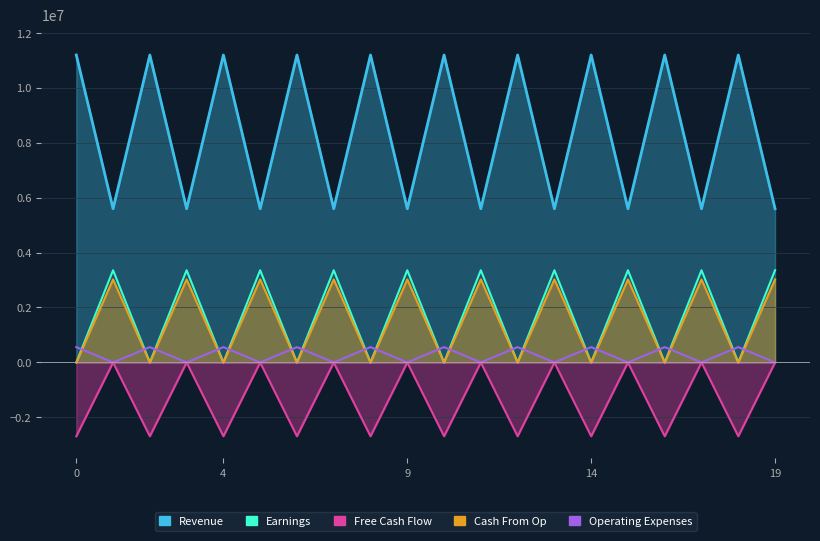

What is the sum of all Operating Expenses values?

5592405.0